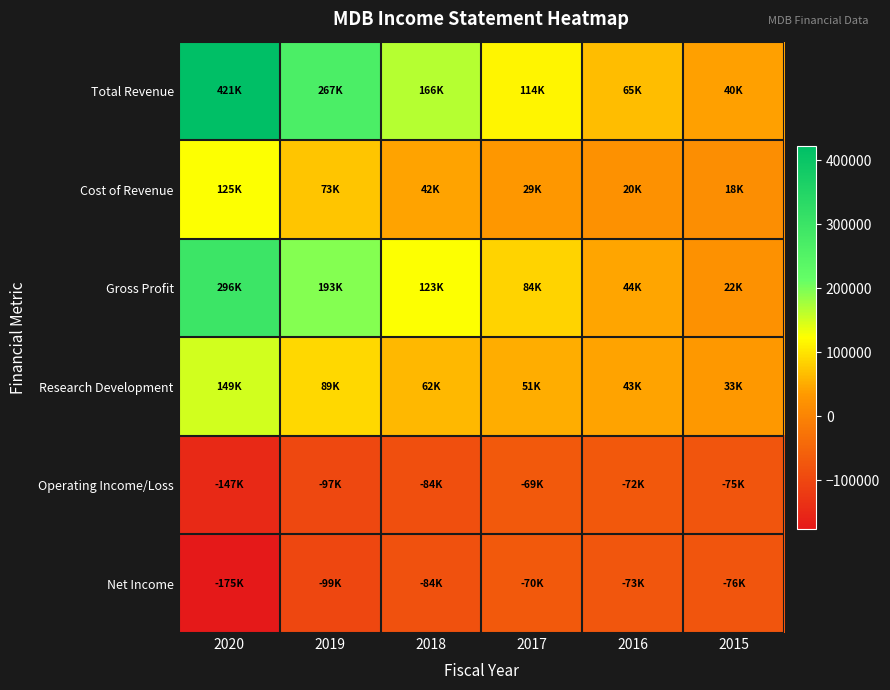

What is the spread (max minus min) of values at 2018?

250900